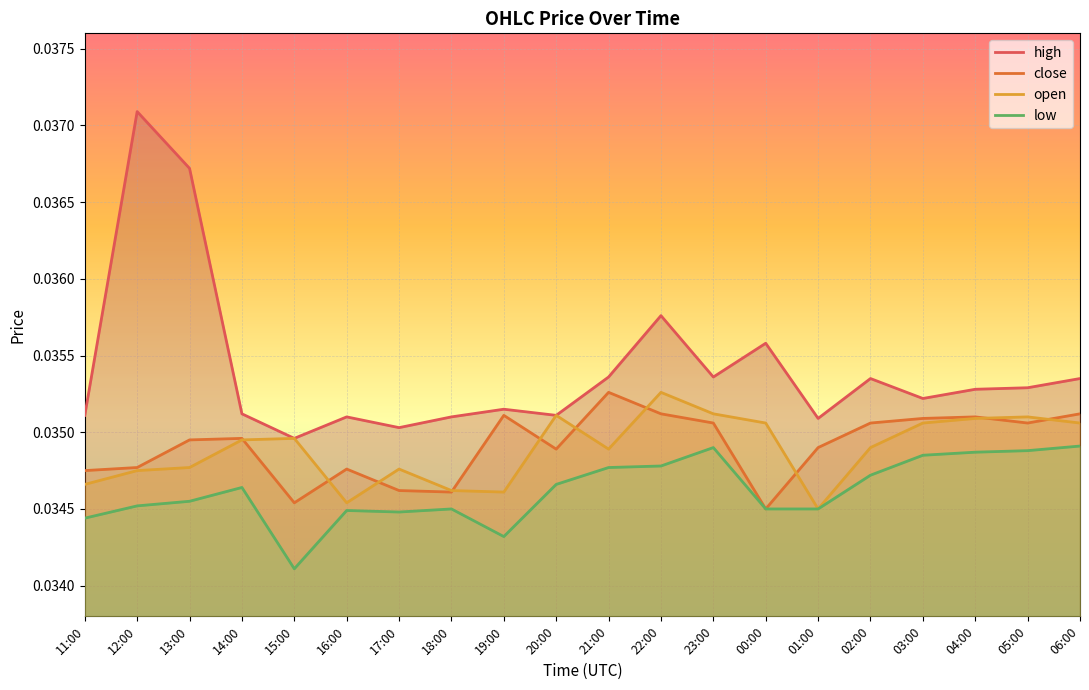

Which series has the widest spread of values?

high